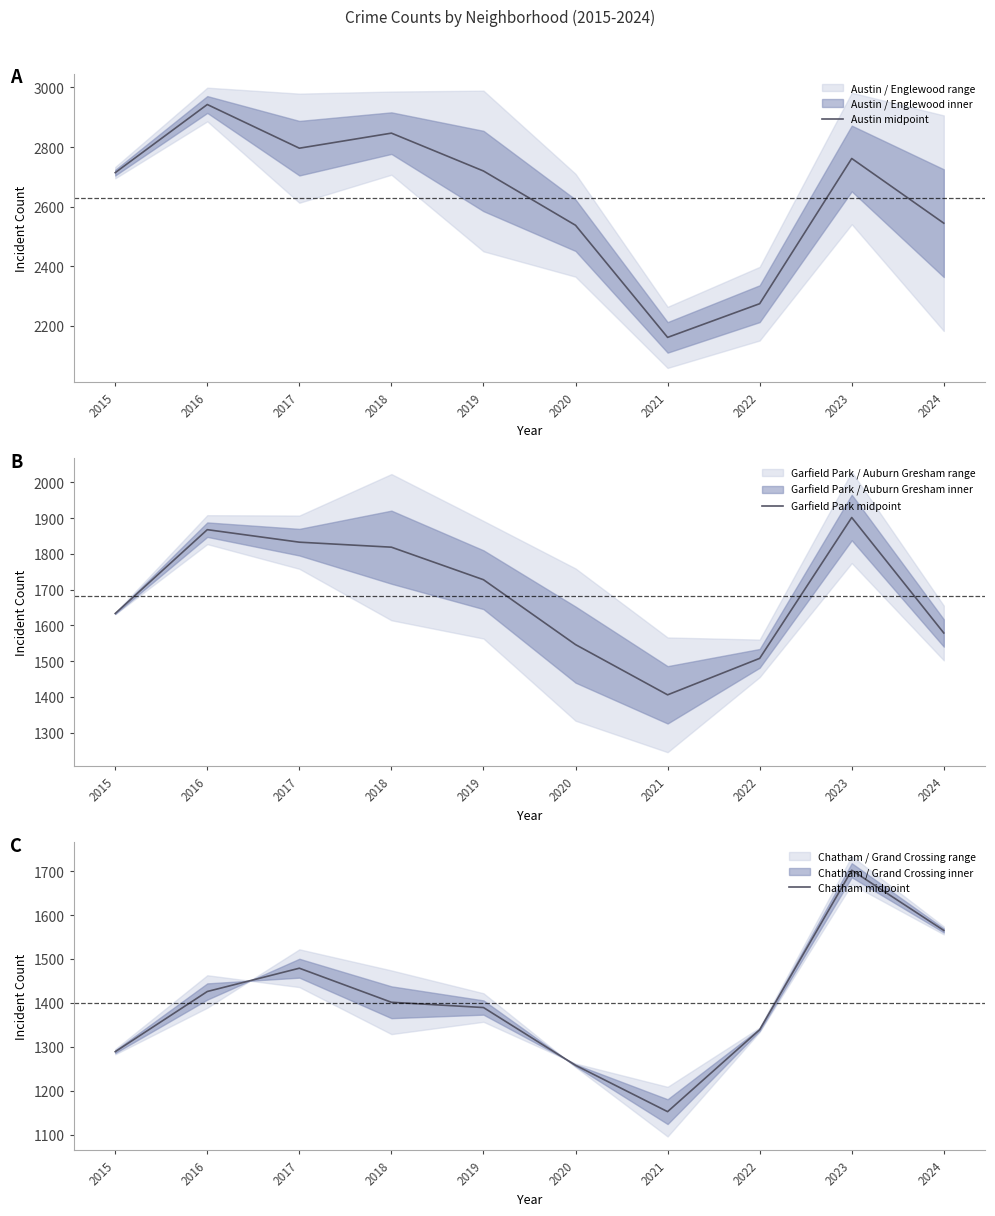

Rank the series by their average value, from lowest to highest.

Chatham midpoint, Garfield Park midpoint, Austin midpoint